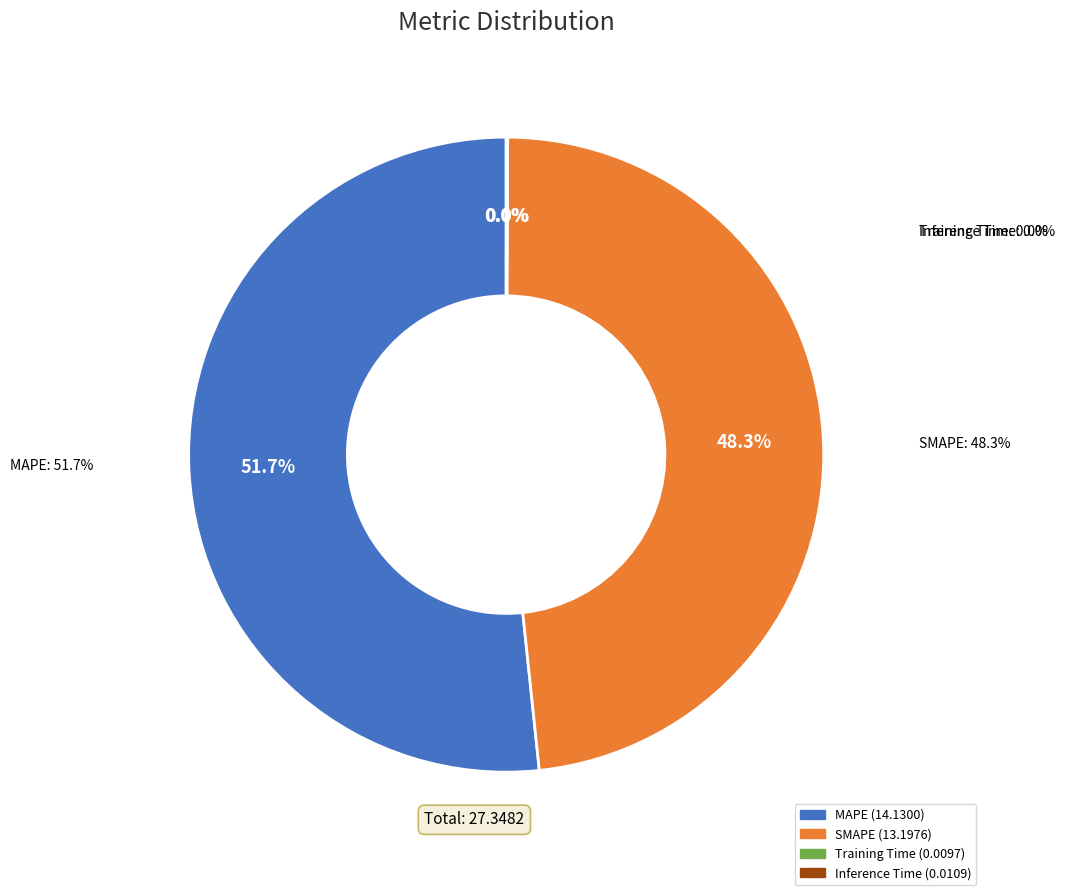

Rank the categories by value from highest to lowest.

MAPE, SMAPE, Inference Time, Training Time